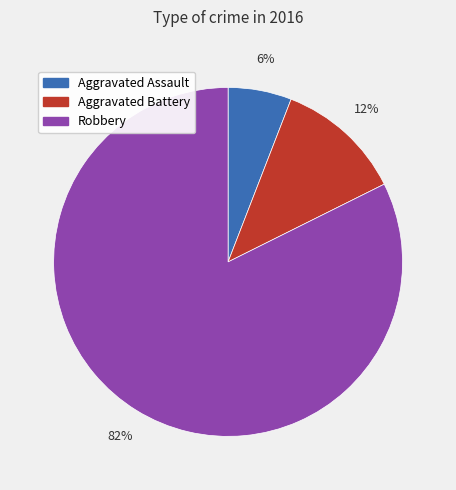

Which slice is the smallest?

Aggravated Assault